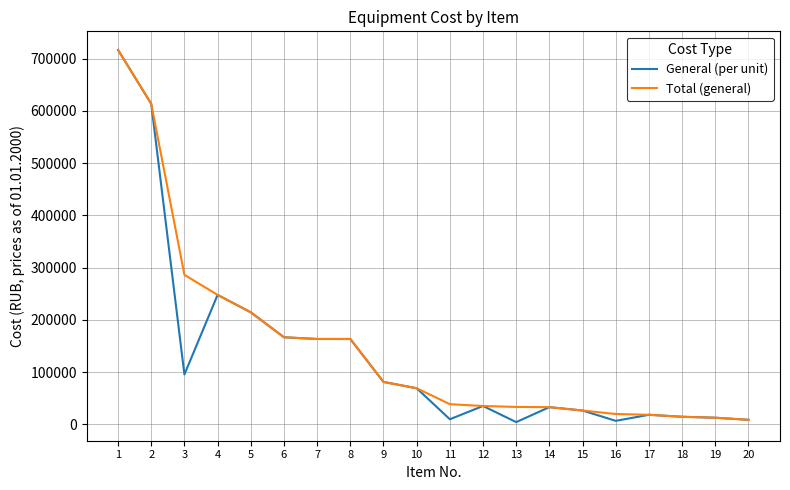

The value of Total (general) at 5 is 214406.2. True or false?

True